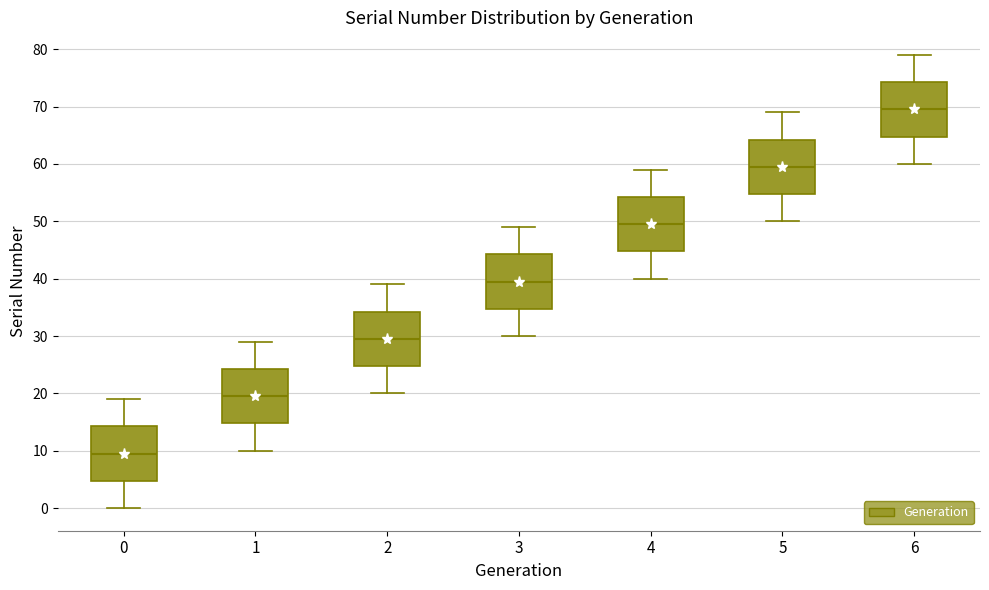

Where does the median line of the box at x = 5 sit on the y-axis? The values are not printed on the chart, so give them approximately, as read against the axis.

60